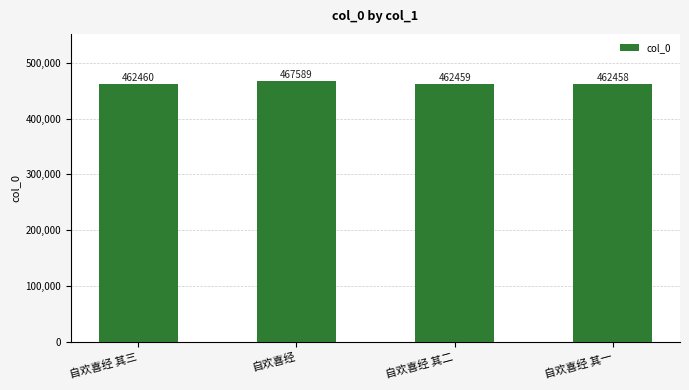

What is the change in value from 自欢喜经 其三 to 自欢喜经?

+5129